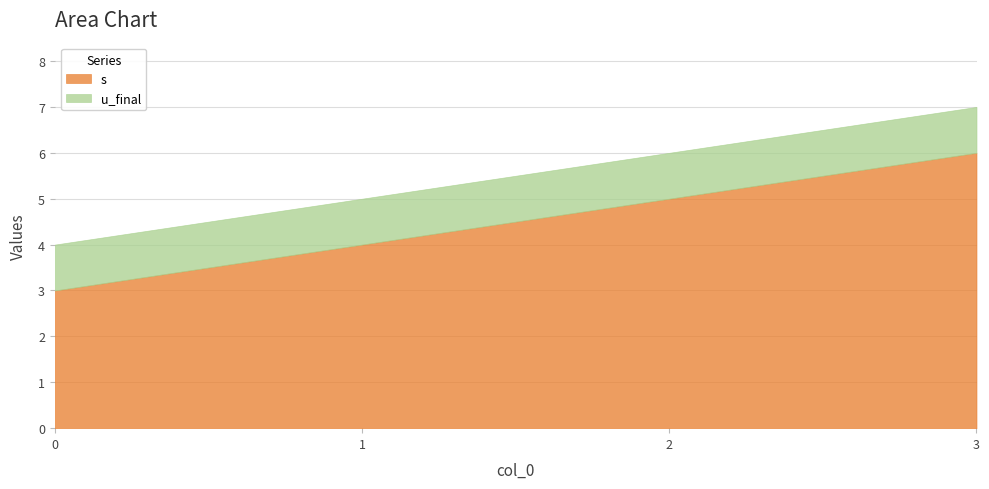

Is the value of s at 2 greater than the value of u_final at 1?

Yes